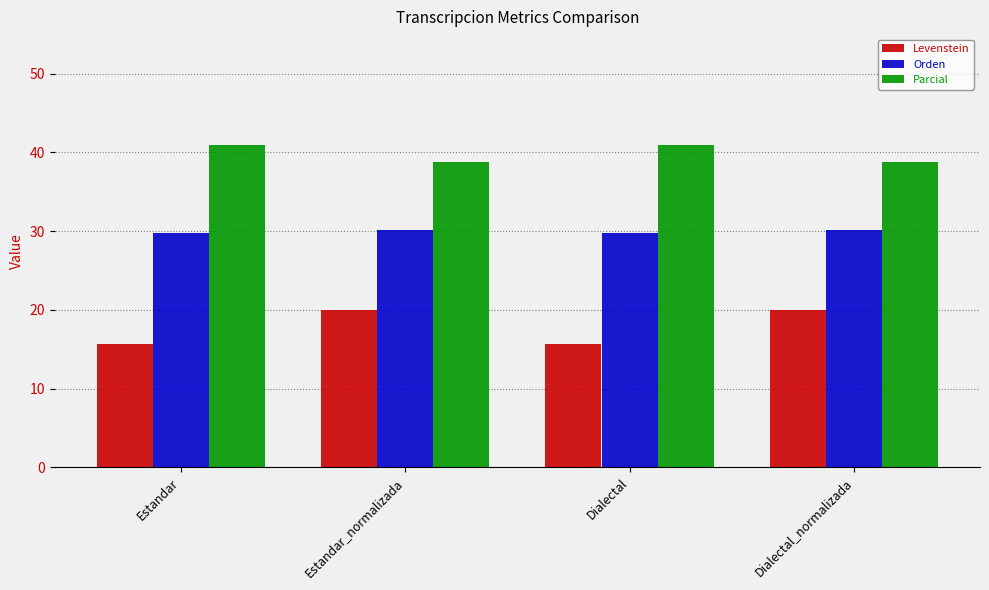

What is the minimum value for Levenstein?

15.6